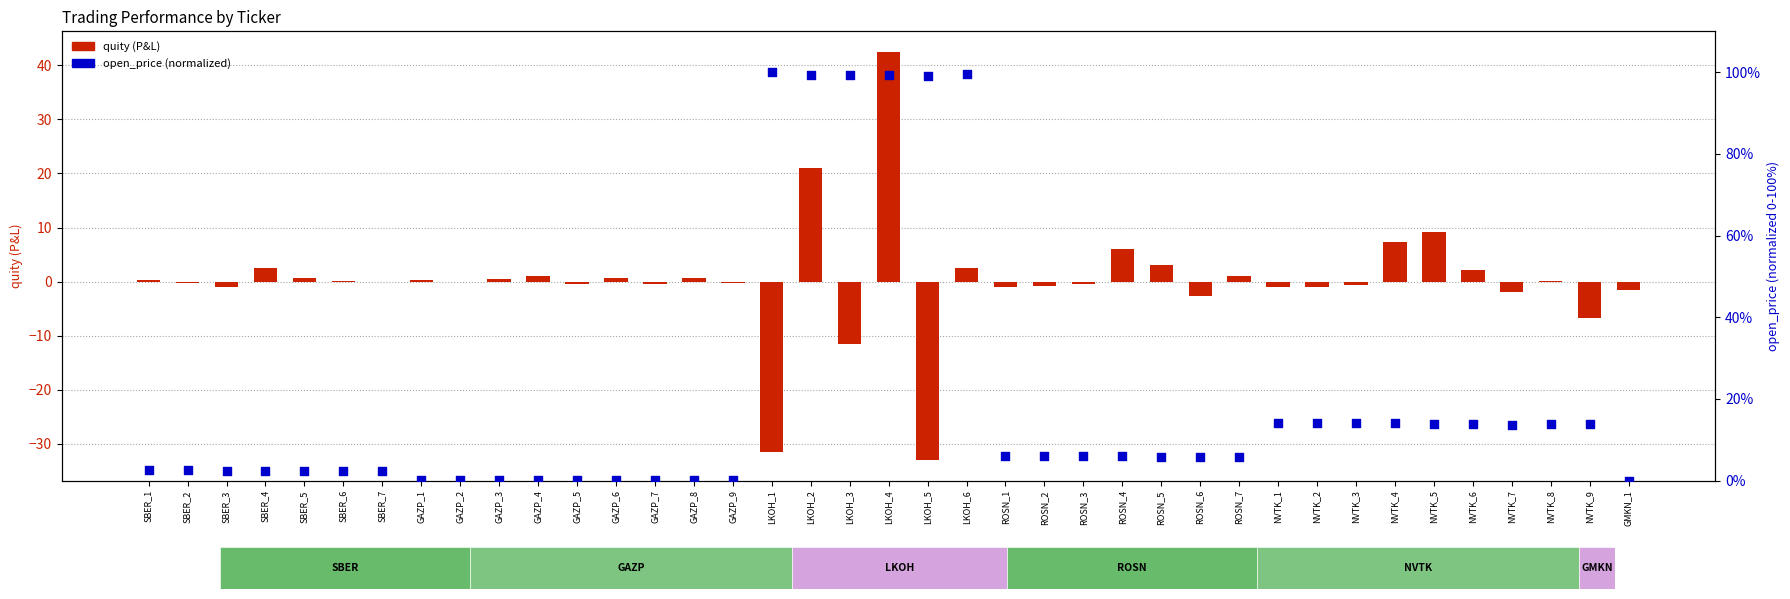

What are all the series names shown in the legend?

quity (P&L), open_price (normalized)